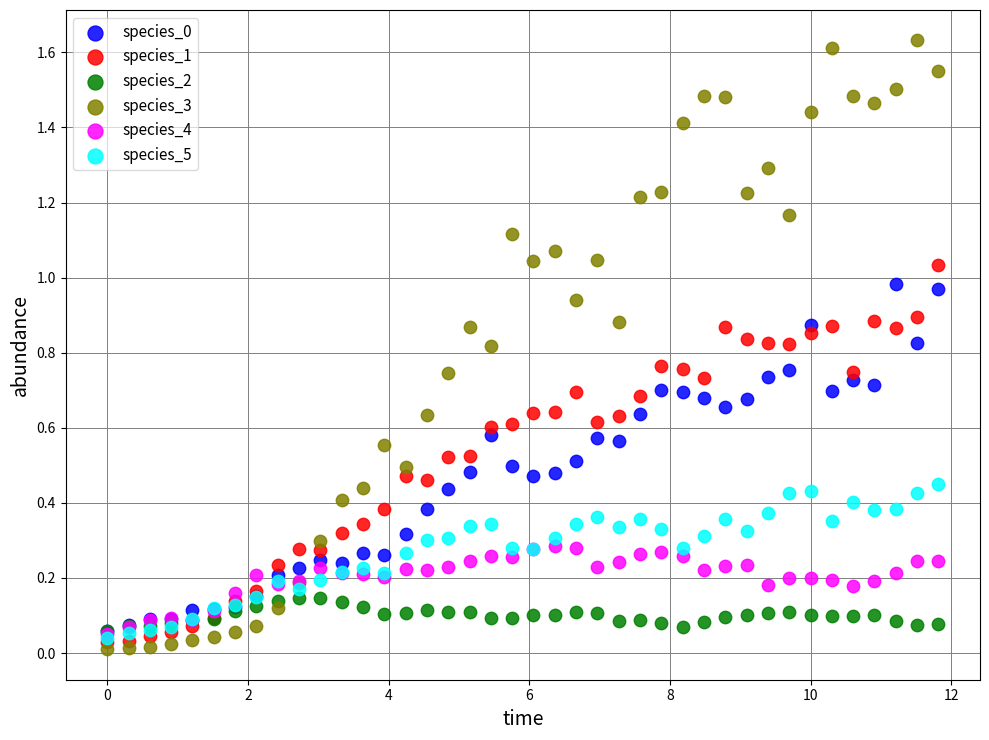

Which series has the widest spread of Y values?

species_3